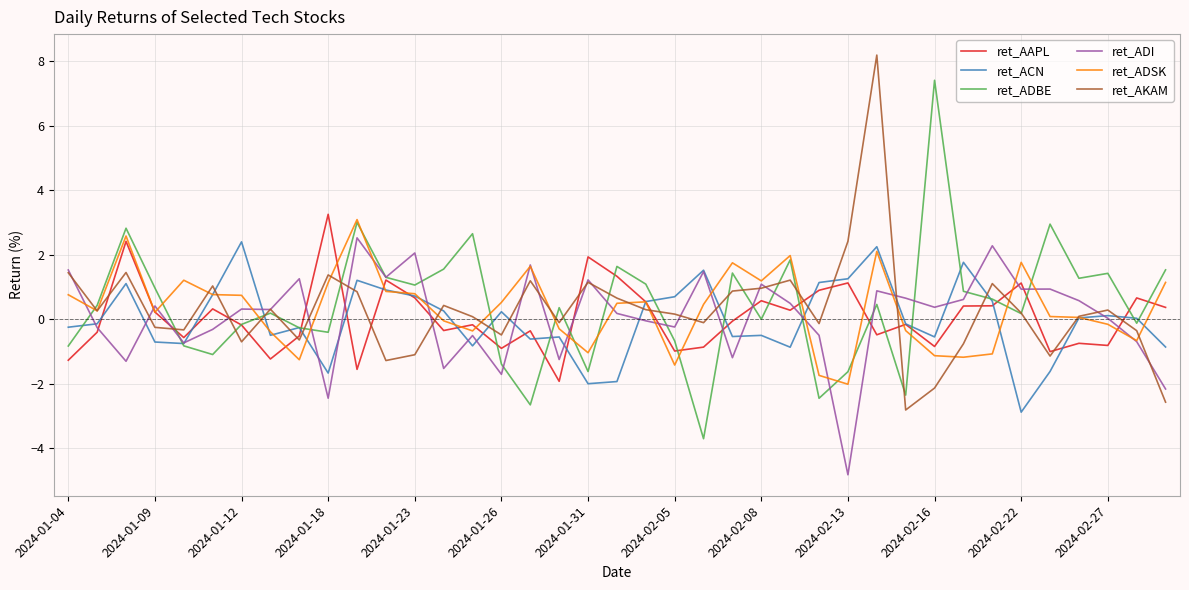

What is the maximum value shown in the chart?

8.2